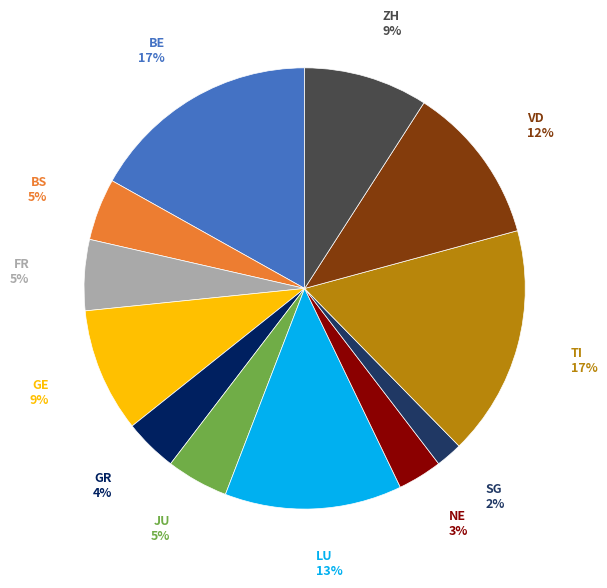

Which category has the smallest portion of the pie?

SG